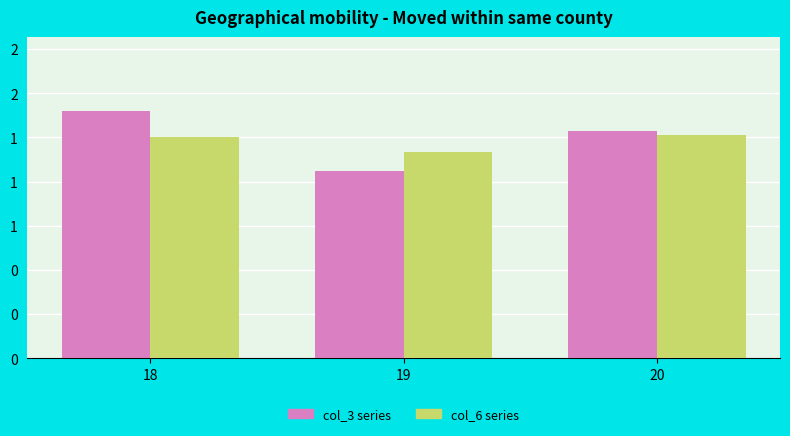

The value of col_6 series at 19 is 1.2. True or false?

True